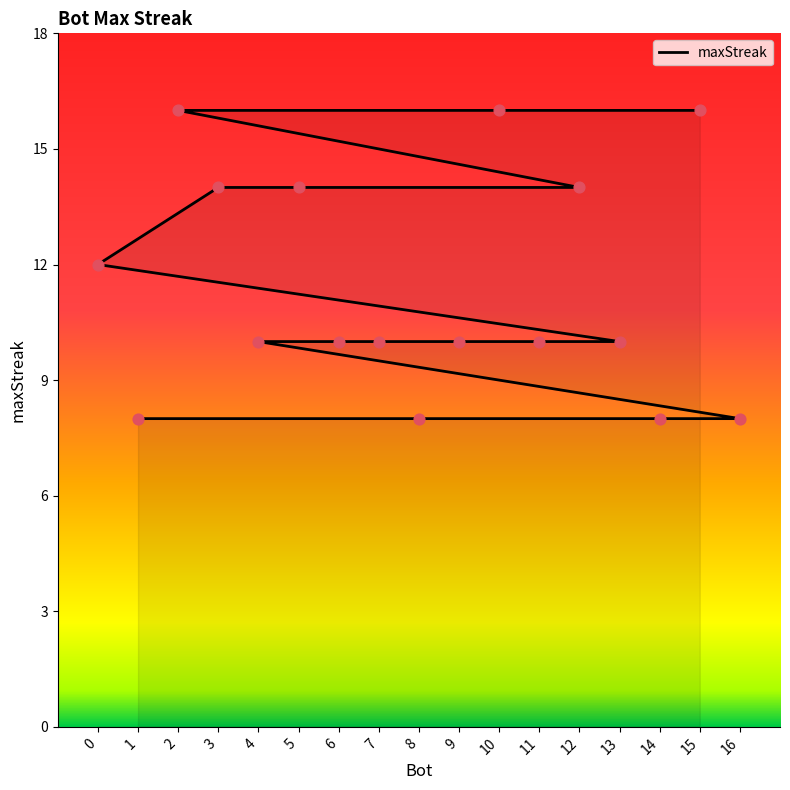

Approximately how many times larger is the value at 1 compared to 6?

0.8